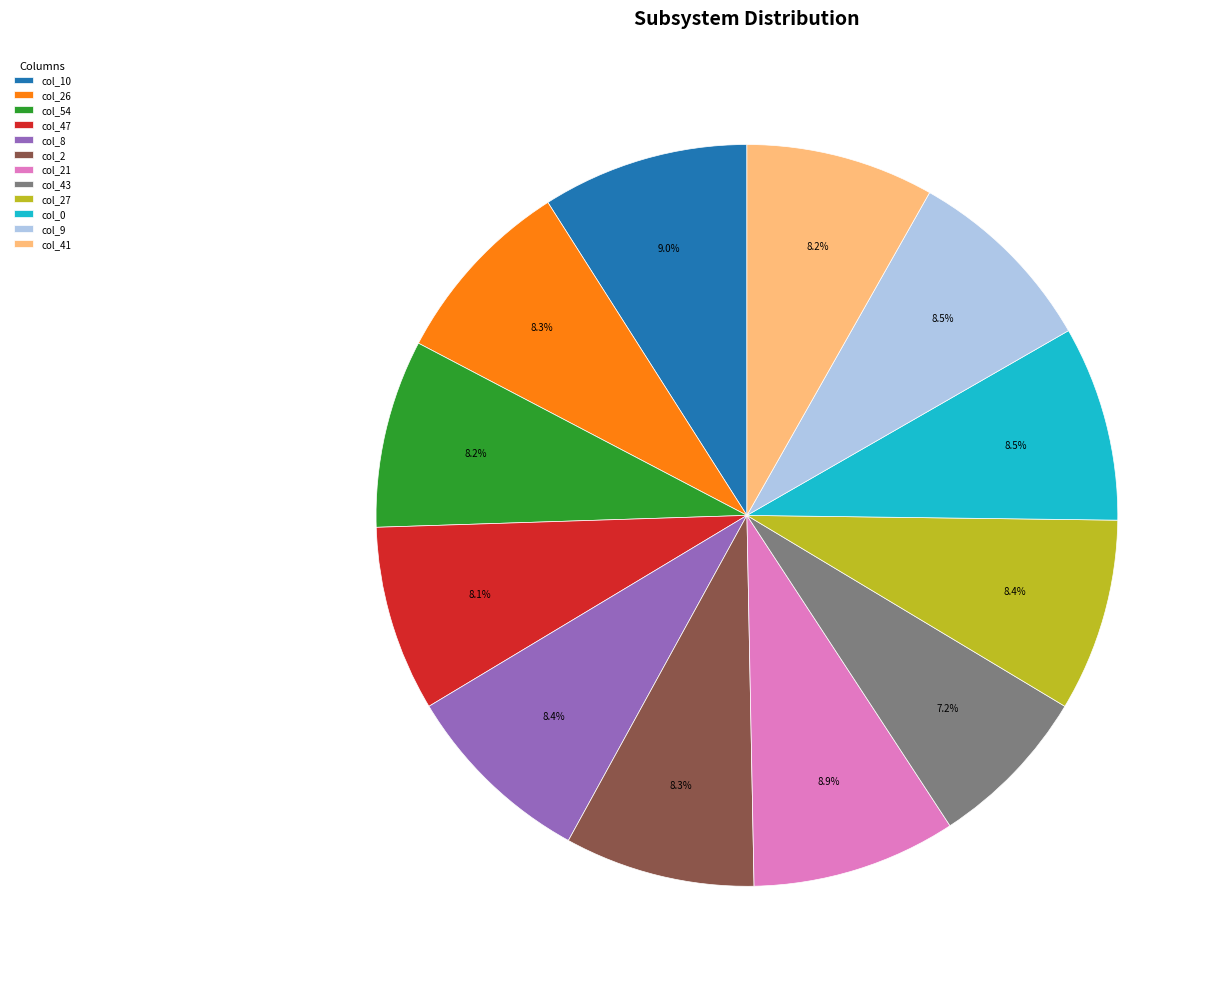

Count the number of slices in the pie.

12